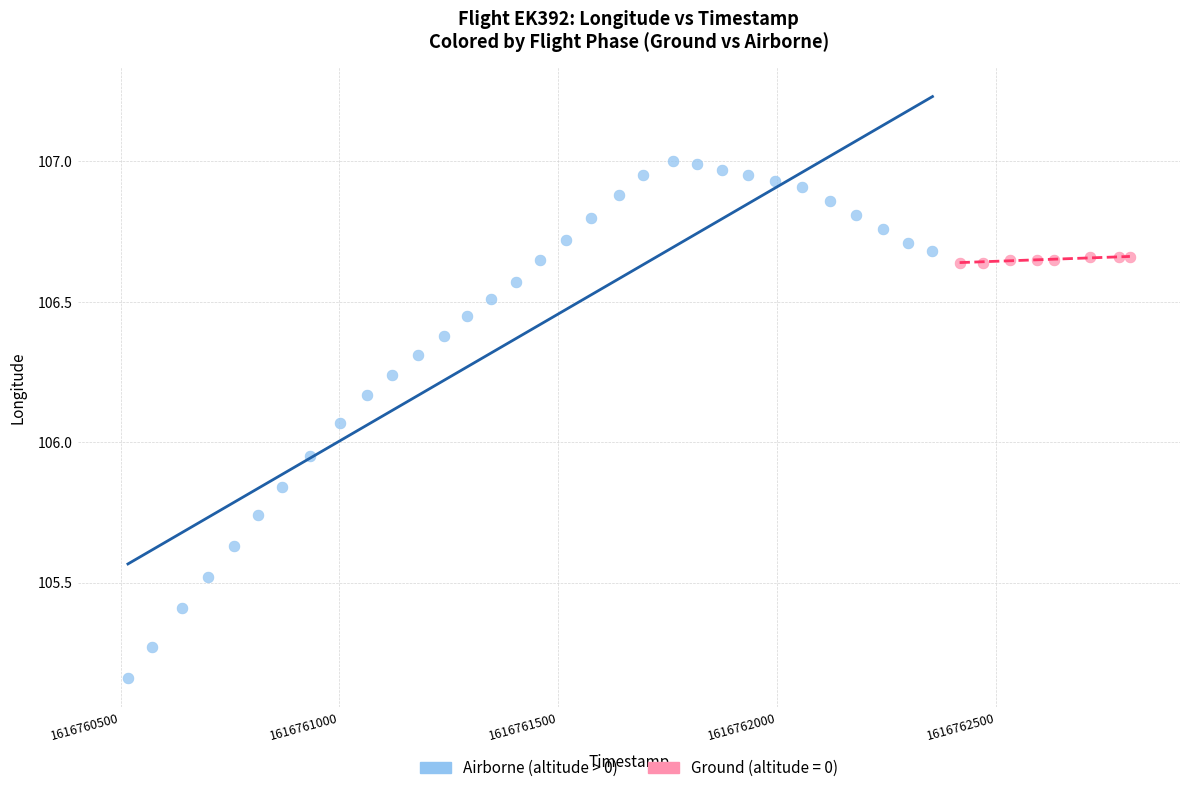

Which series contains the lowest Y value?

Airborne (altitude > 0)